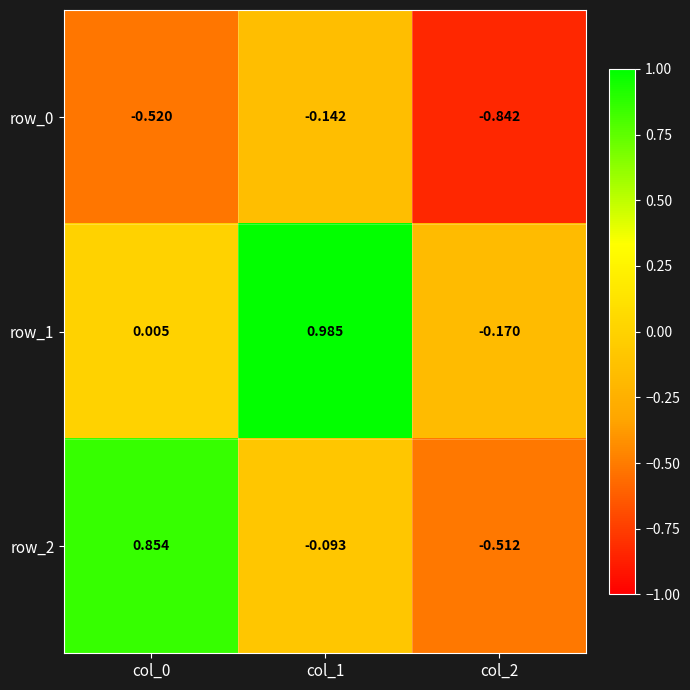

Is the value of row_1 at col_1 greater than the value of row_2 at col_1?

Yes